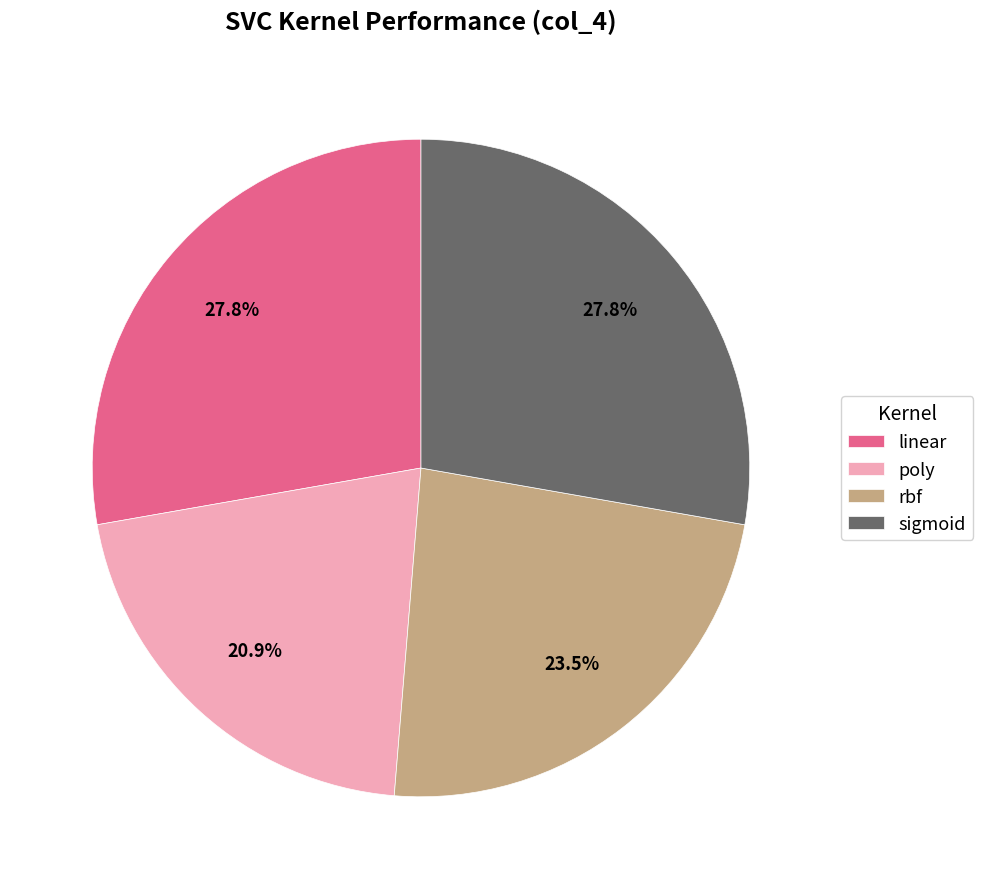

Count the number of slices in the pie.

4